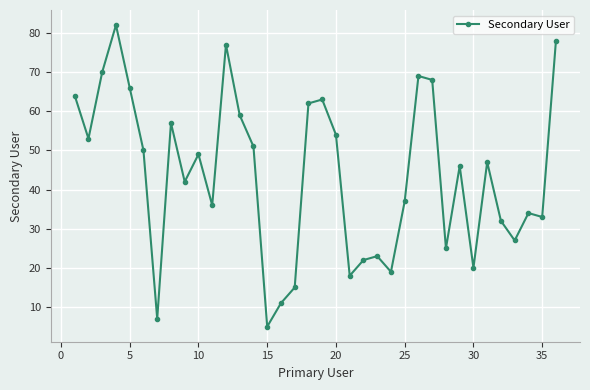

What is the maximum value shown in the chart?

82